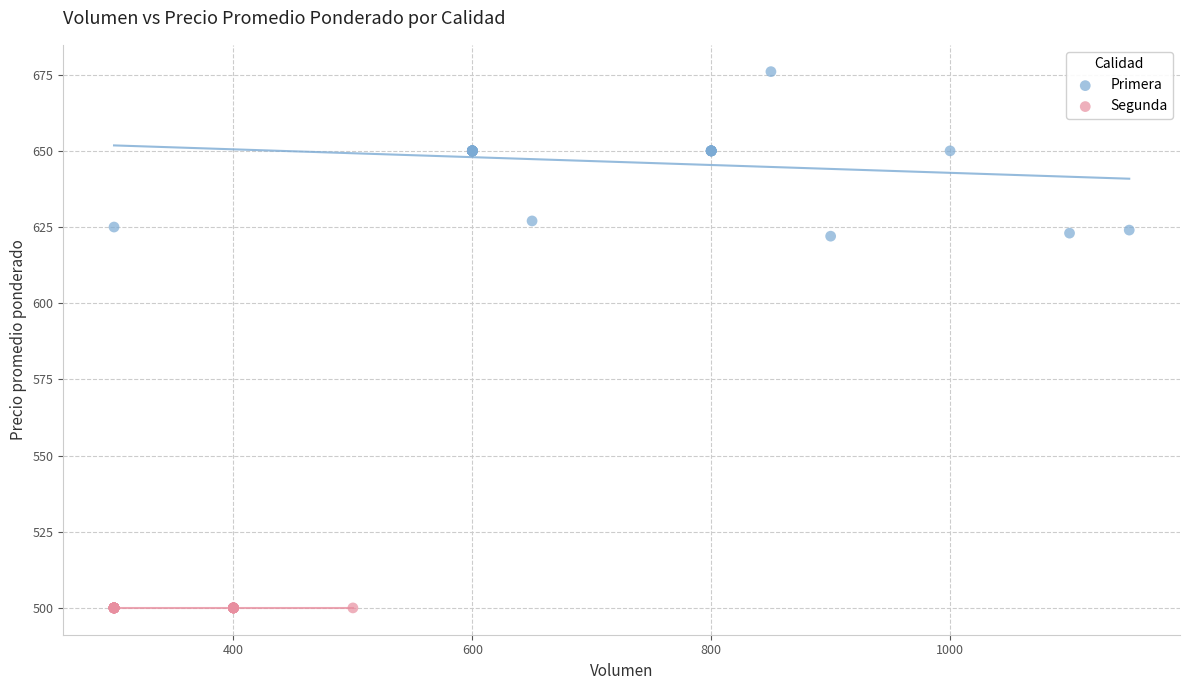

Which series contains the lowest Y value?

Segunda